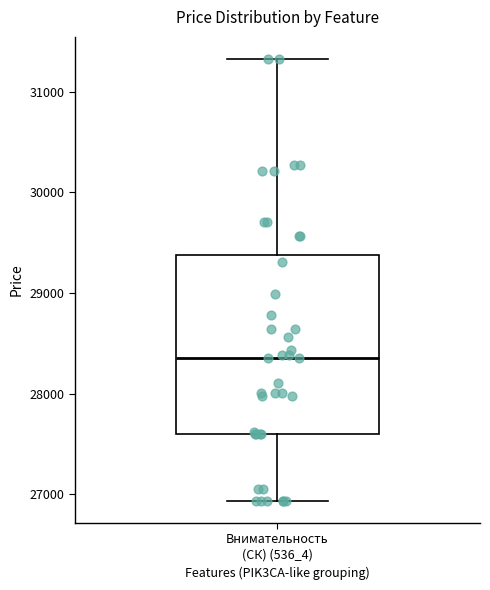

Where does the lower whisker of the box for Внимательность (СК) (536_4) end on the y-axis? The values are not printed on the chart, so give them approximately, as read against the axis.

26900